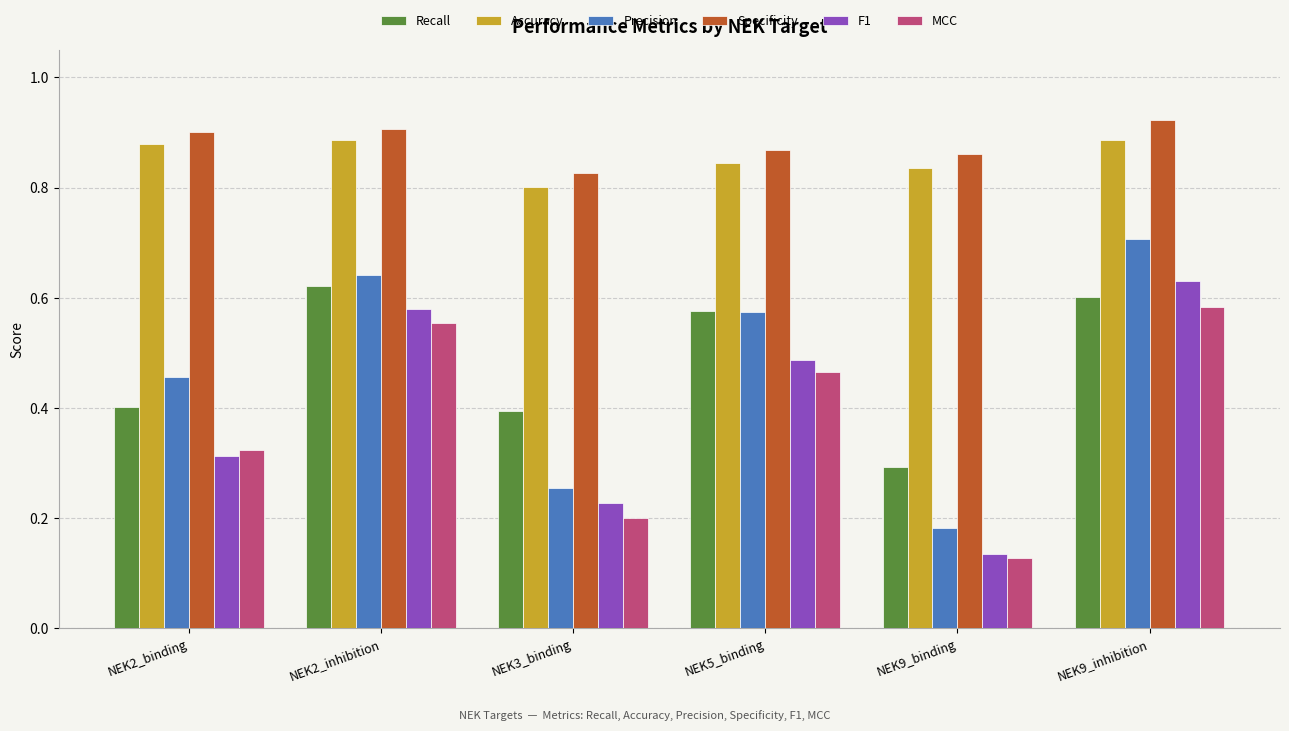

What is the spread (max minus min) of values at NEK9_binding?

0.7